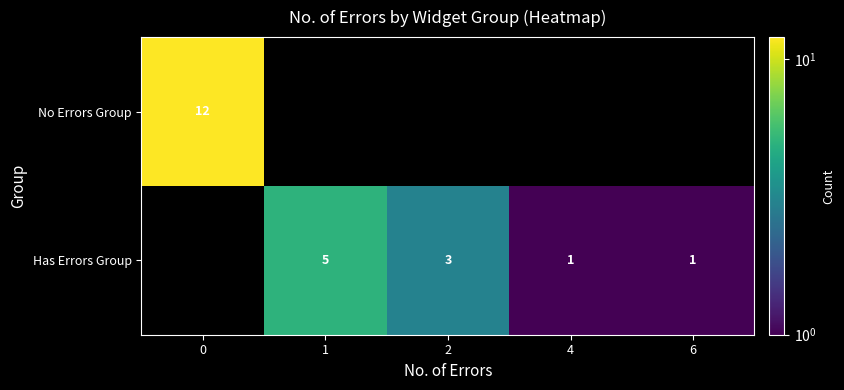

The Has Errors Group series shows 3 at 2. True or false?

True